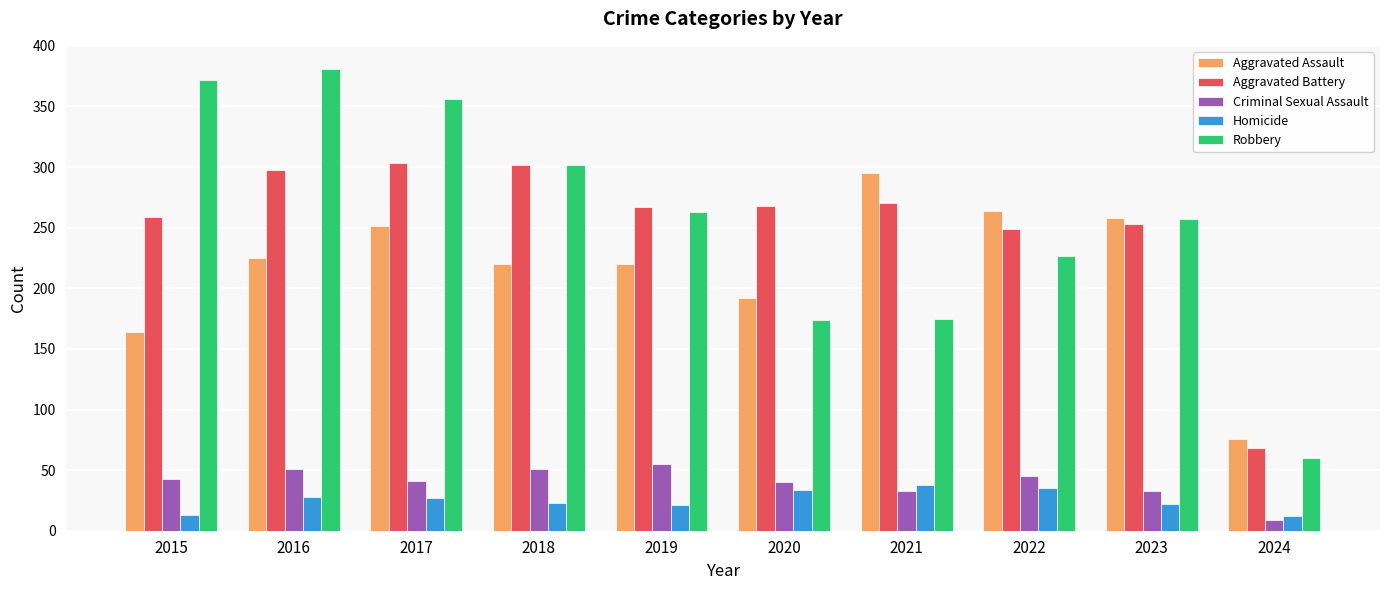

At which label does Homicide first exceed 27?

2016